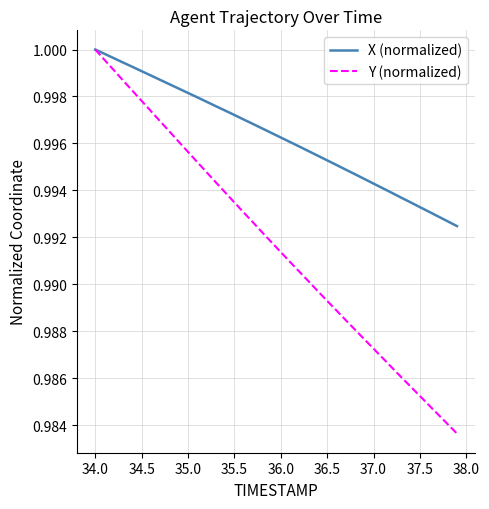

Which series has the largest range (max minus min)?

Y (normalized)